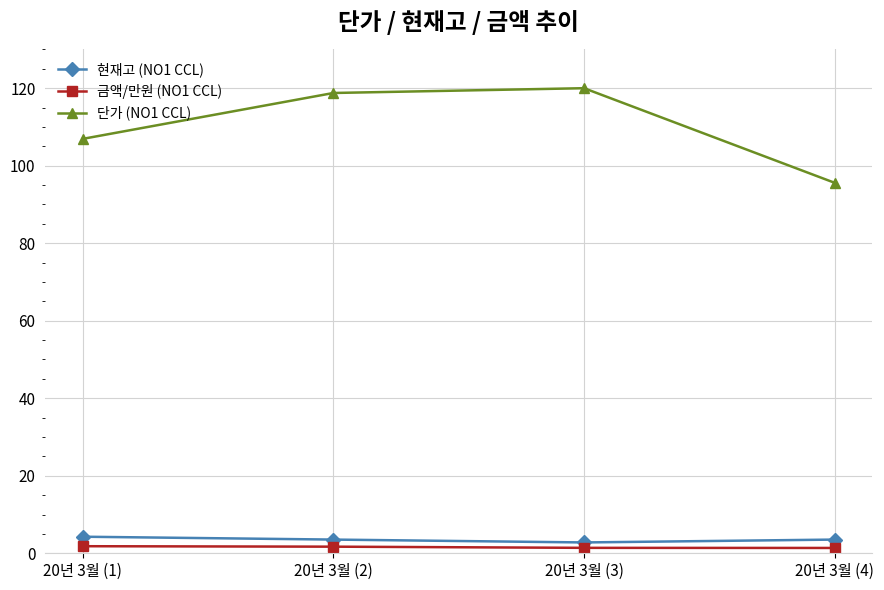

What is the label of the 1st point from the left?

20년 3월 (1)